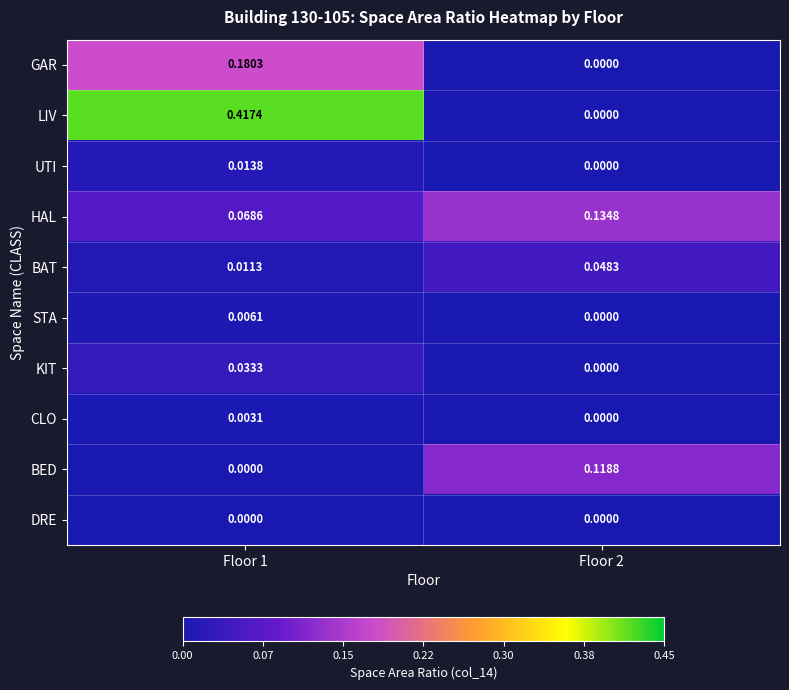

What is the total value across all series at Floor 2?

0.3